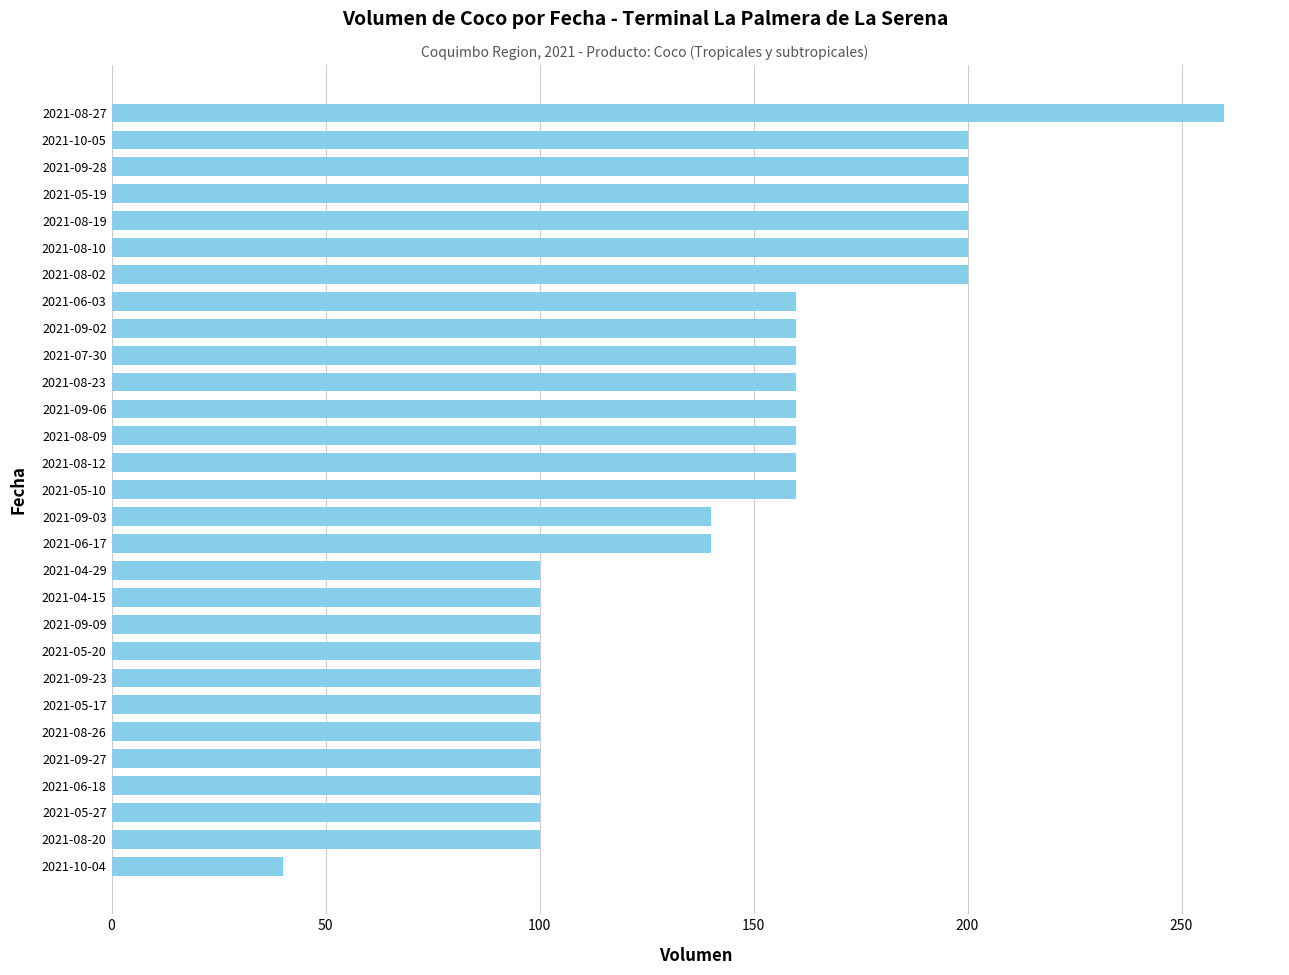

What is the average value?

143